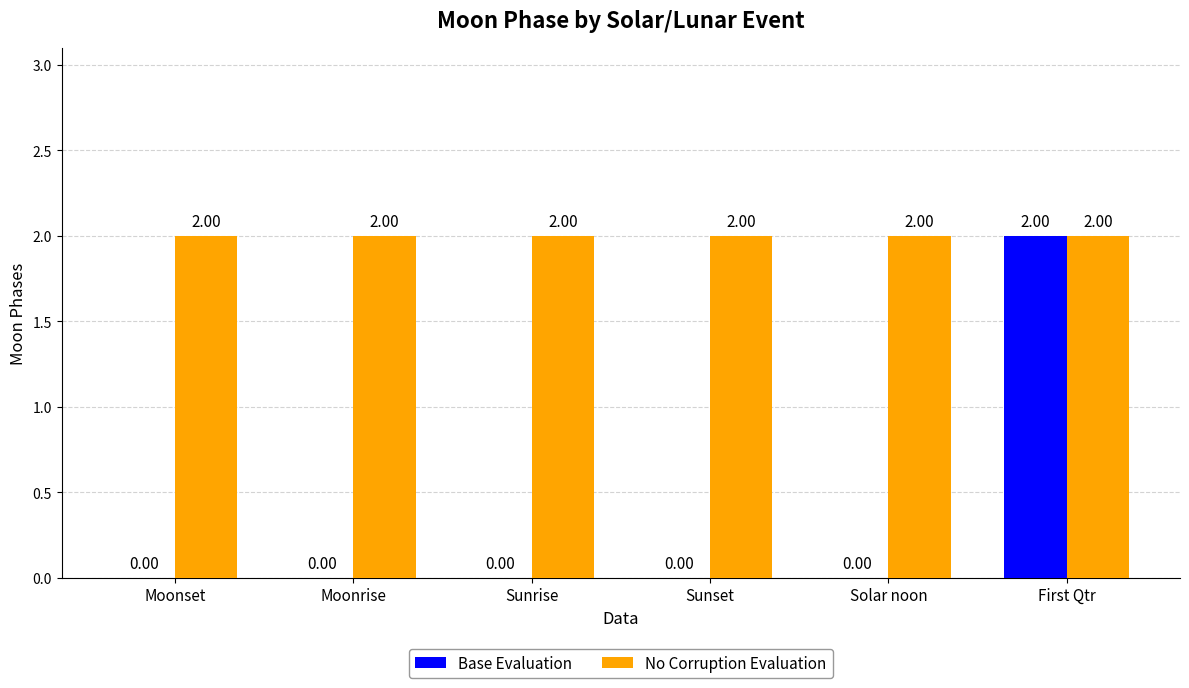

The Base Evaluation series shows 0 at Moonset. True or false?

True